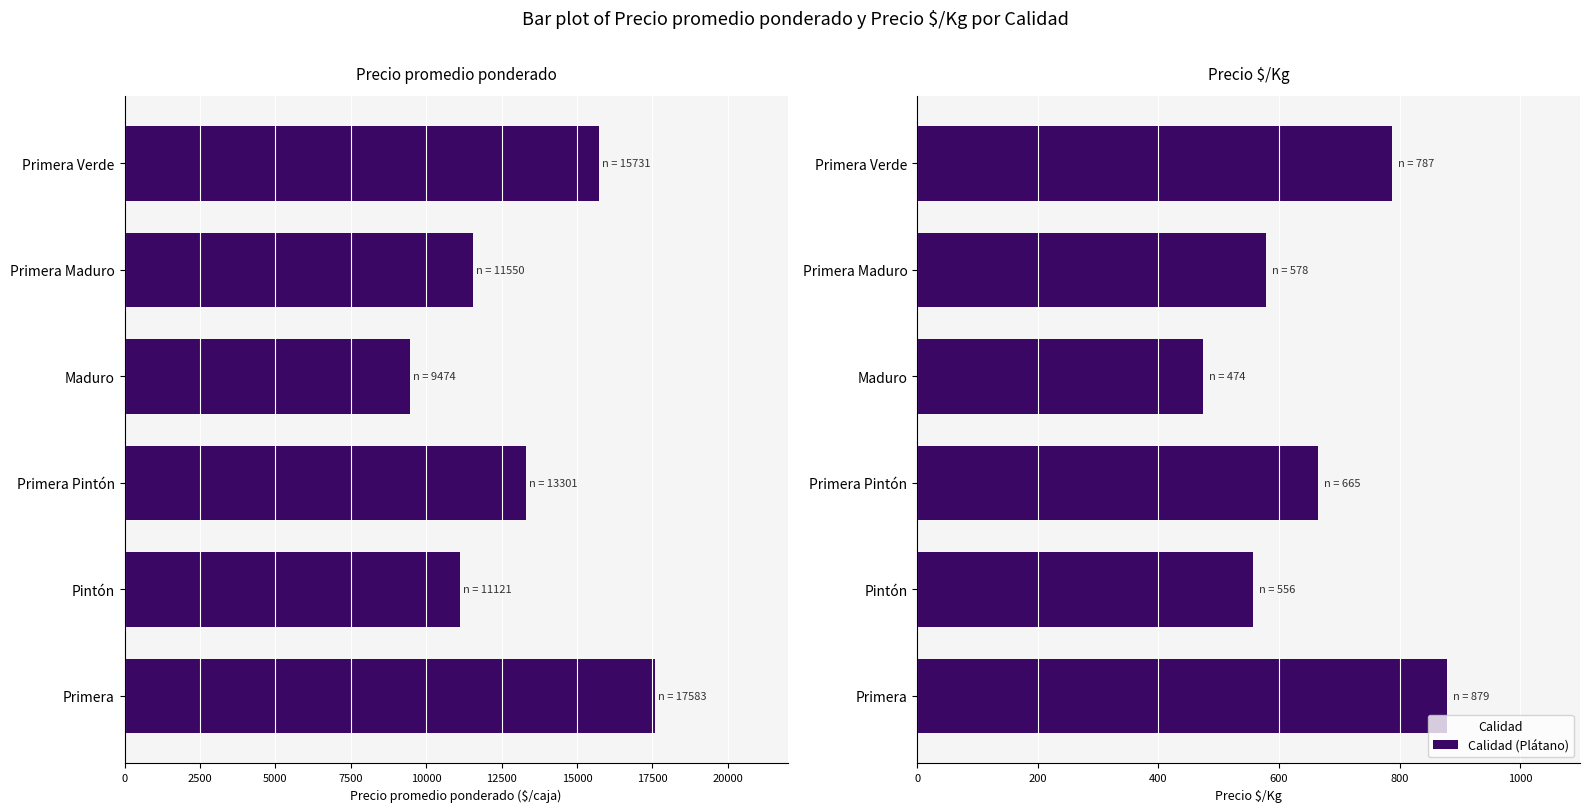

At how many categories does at least one series exceed 1488?

6